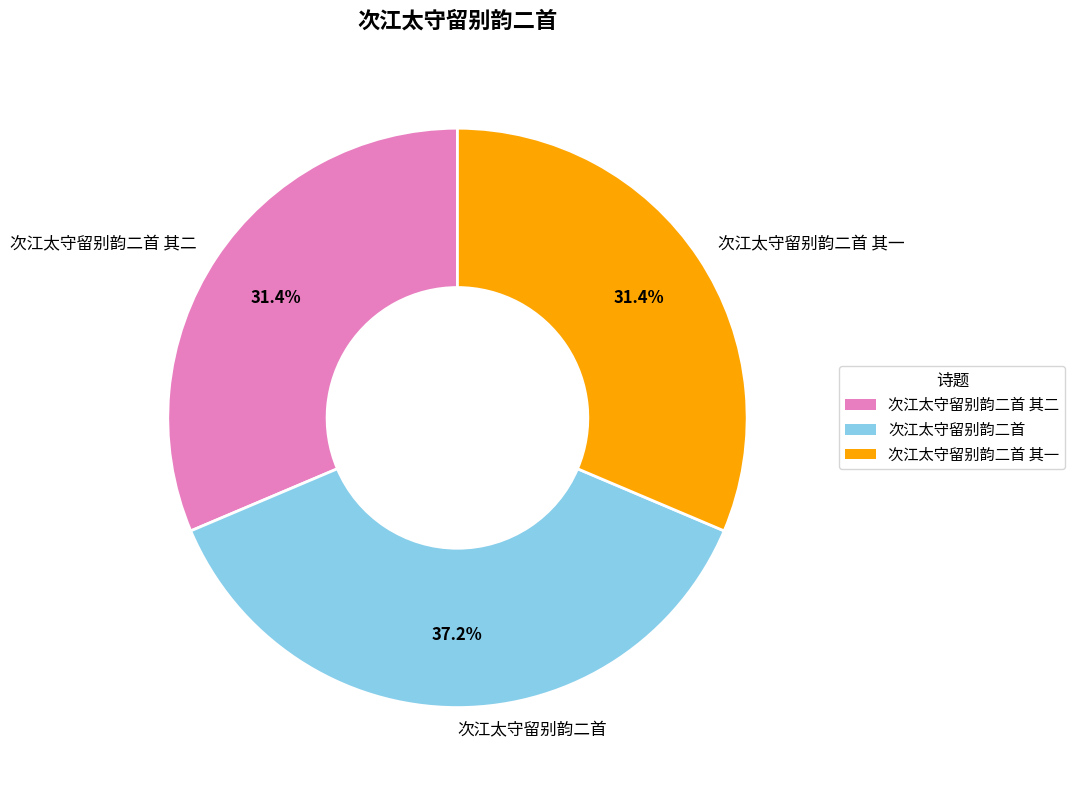

The 次江太守留别韵二首 slice represents 37% of the pie. True or false?

True